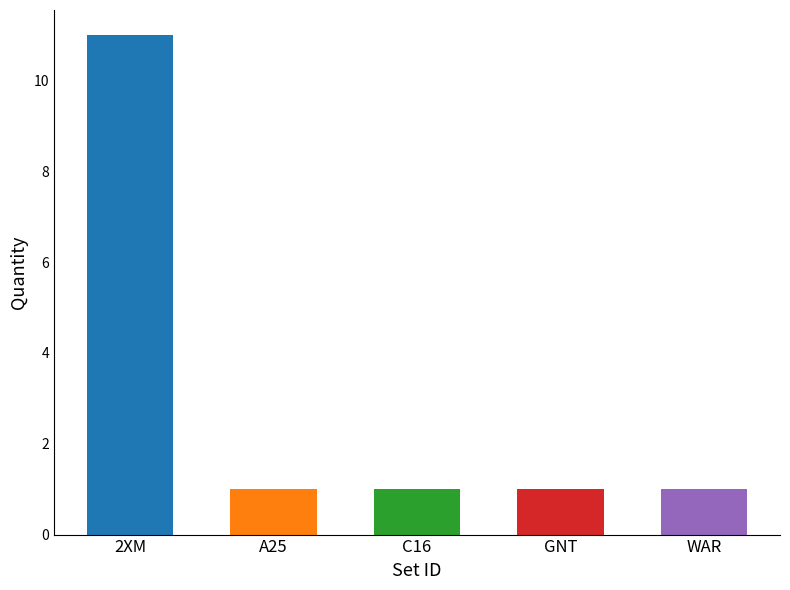

What is the difference between the maximum and minimum values?

10